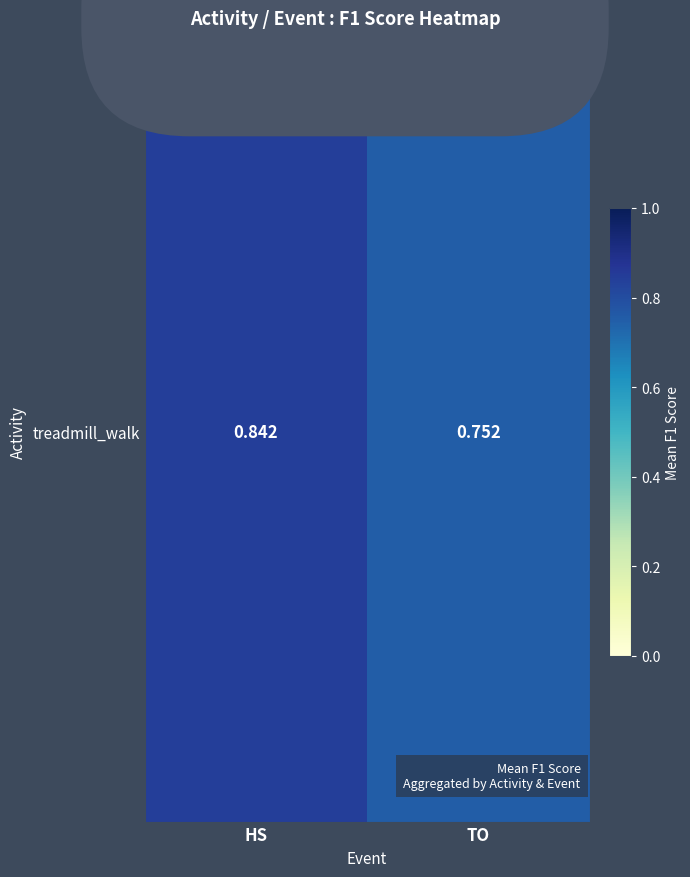

True or false: the data shows 1.3 at TO.

False